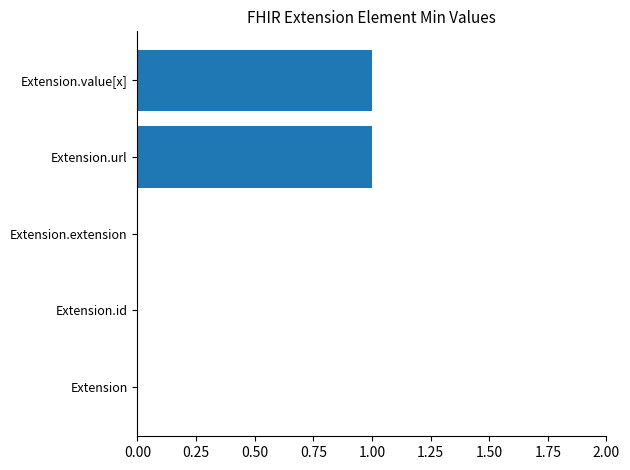

Which has a higher value, Extension.url or Extension?

Extension.url